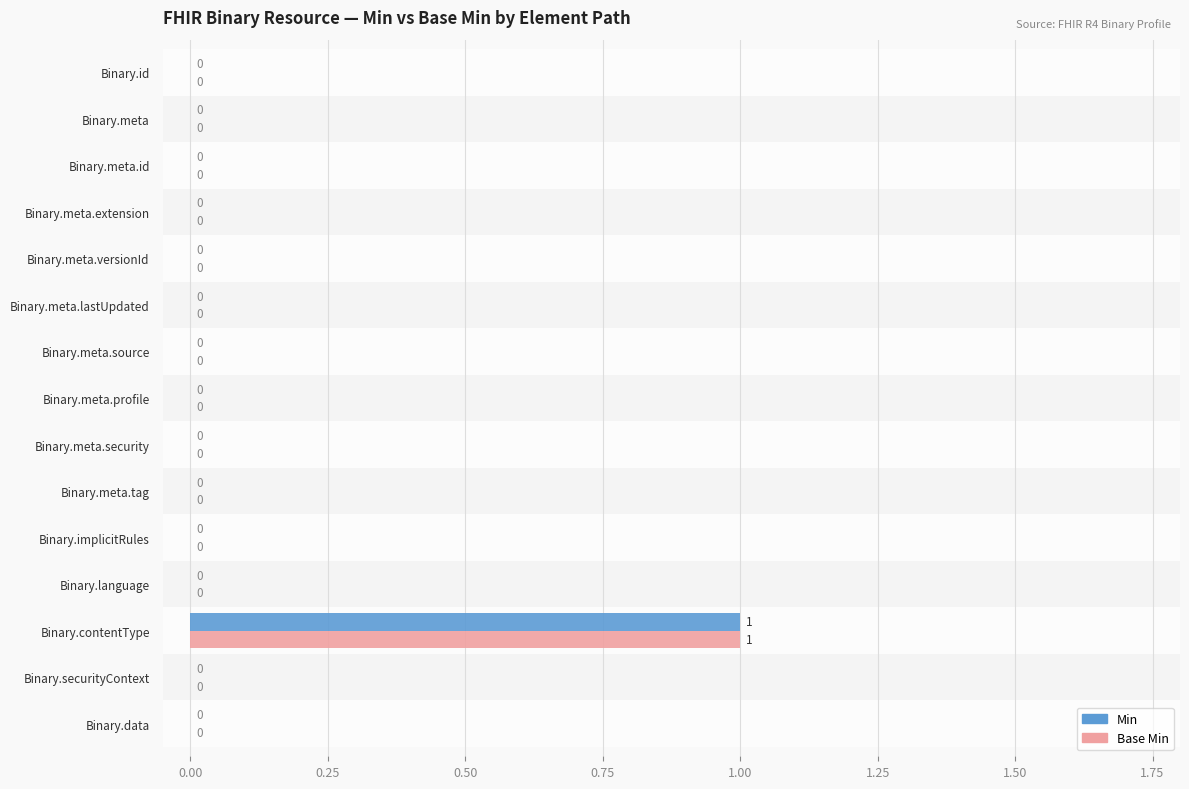

How many Base Min values are between 0 and 1?

15